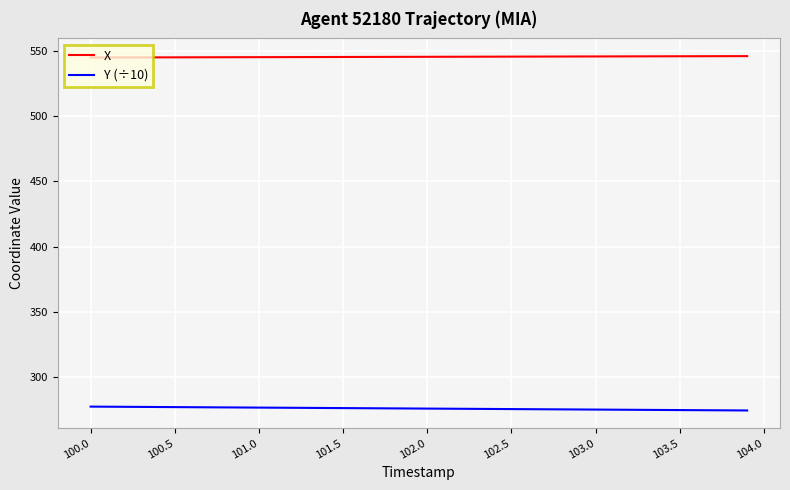

Which series has the largest total across all categories?

X